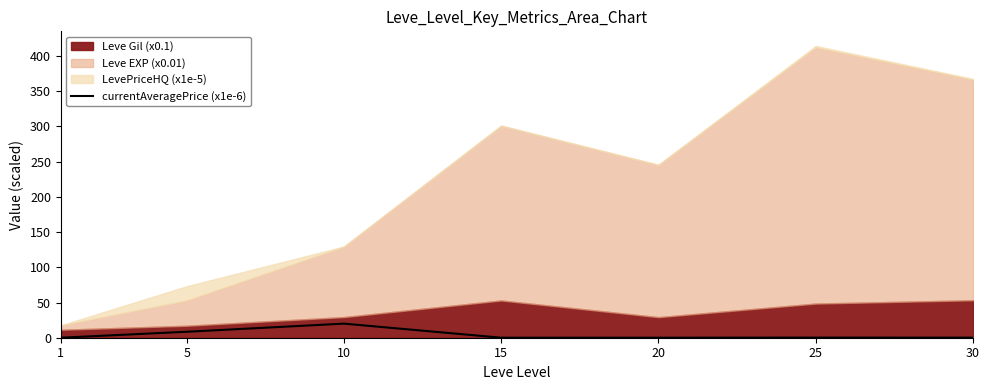

The chart shows a value of 8.5 at 5. True or false?

True